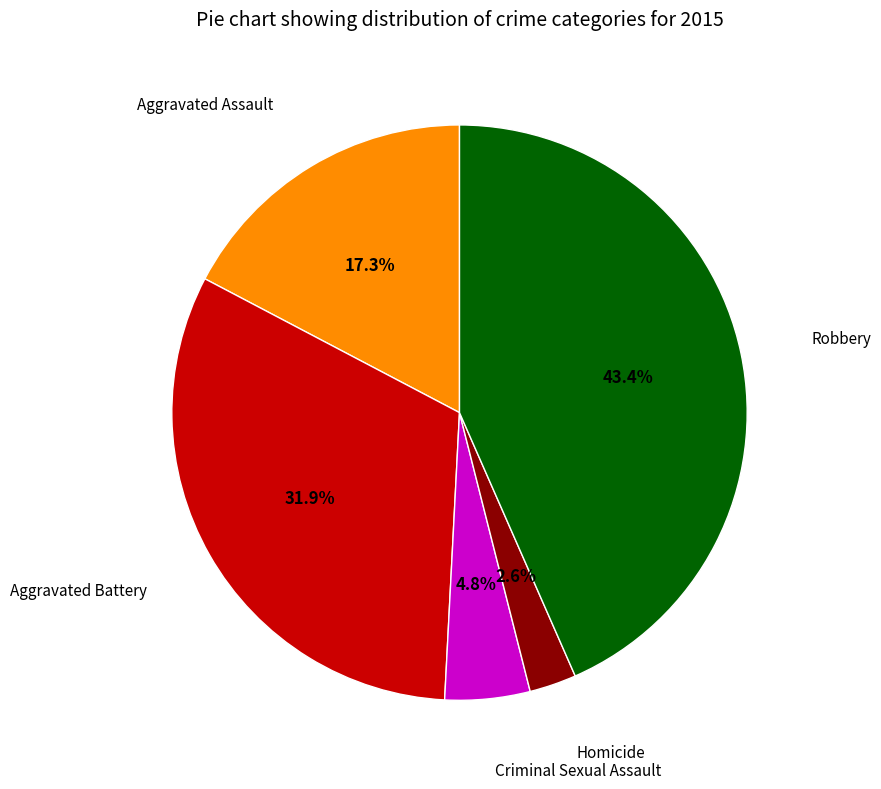

Is there a majority slice in this chart?

No